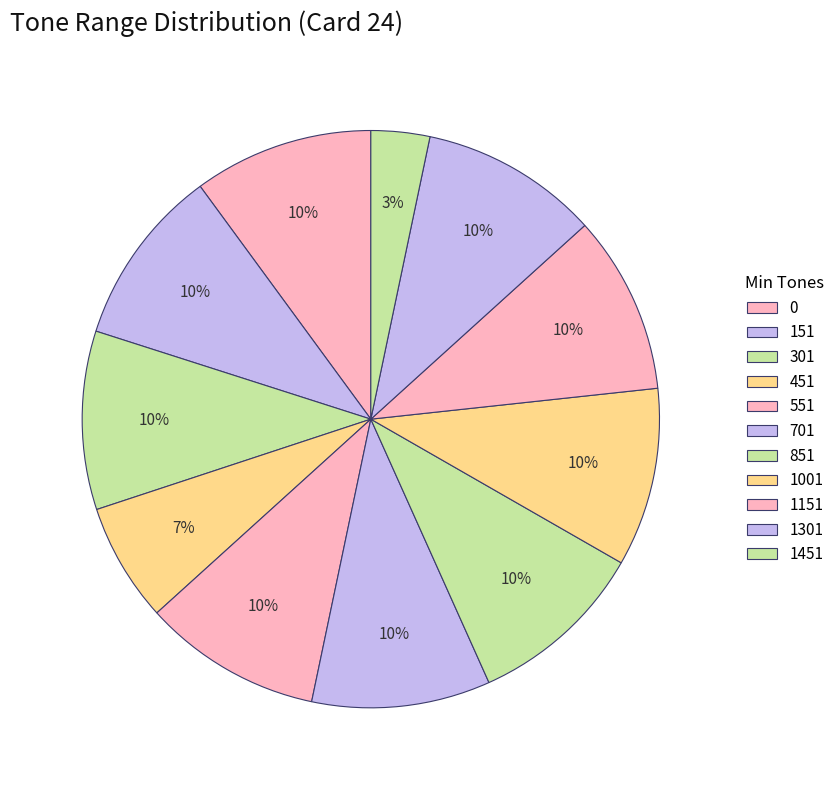

How many slices are in this pie chart?

11